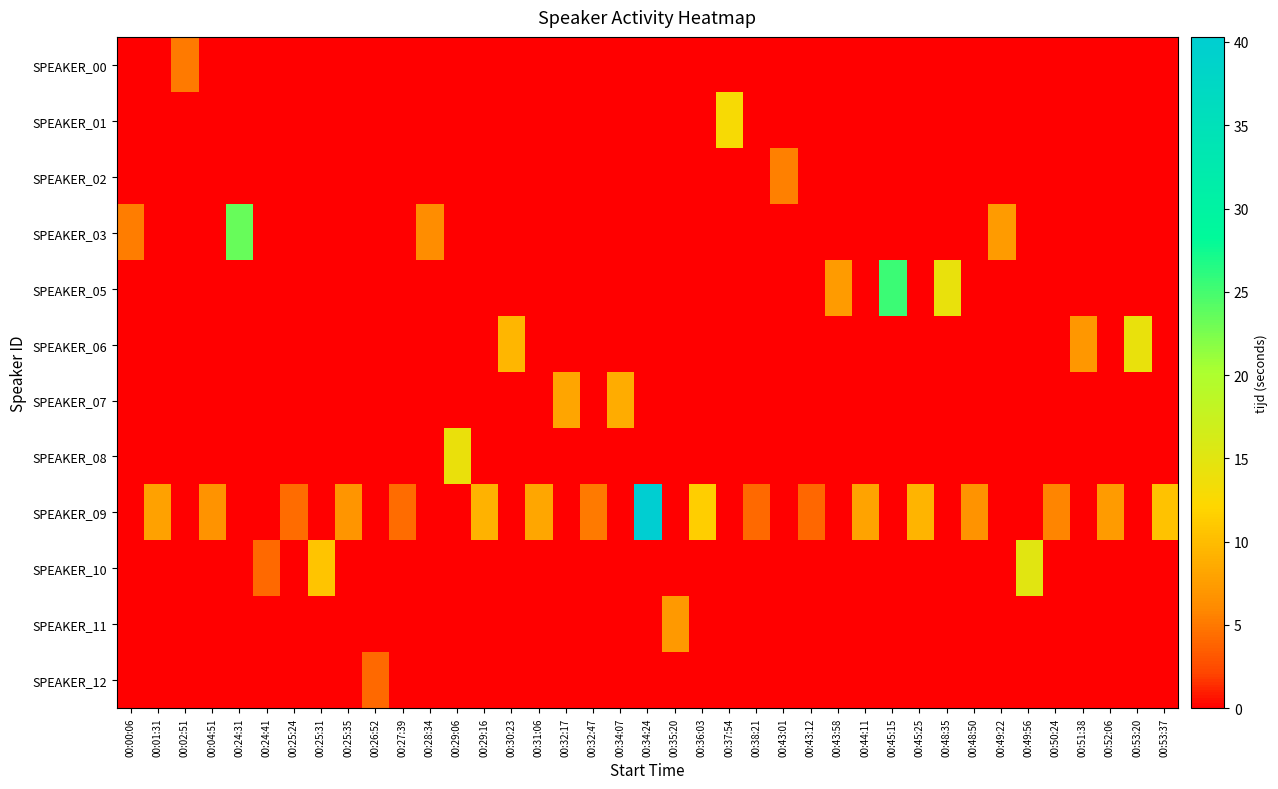

Between 00:01:31 and 00:31:06, which is larger?

00:01:31